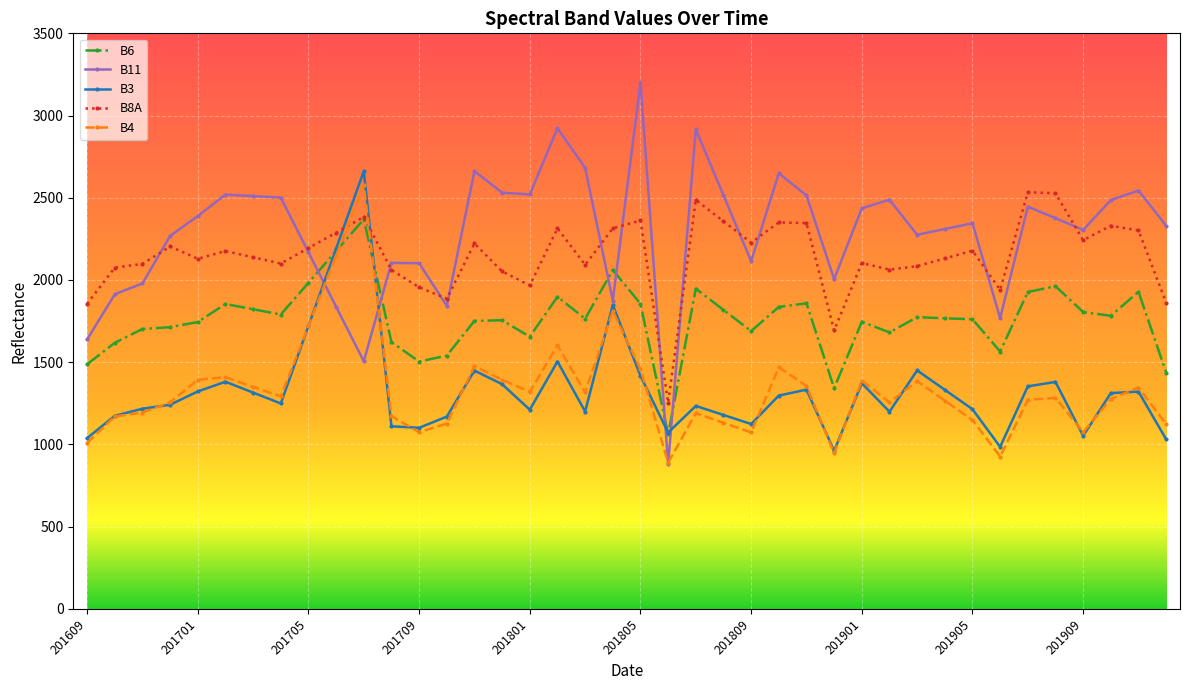

Is this an area chart (filled region under the line)?

No